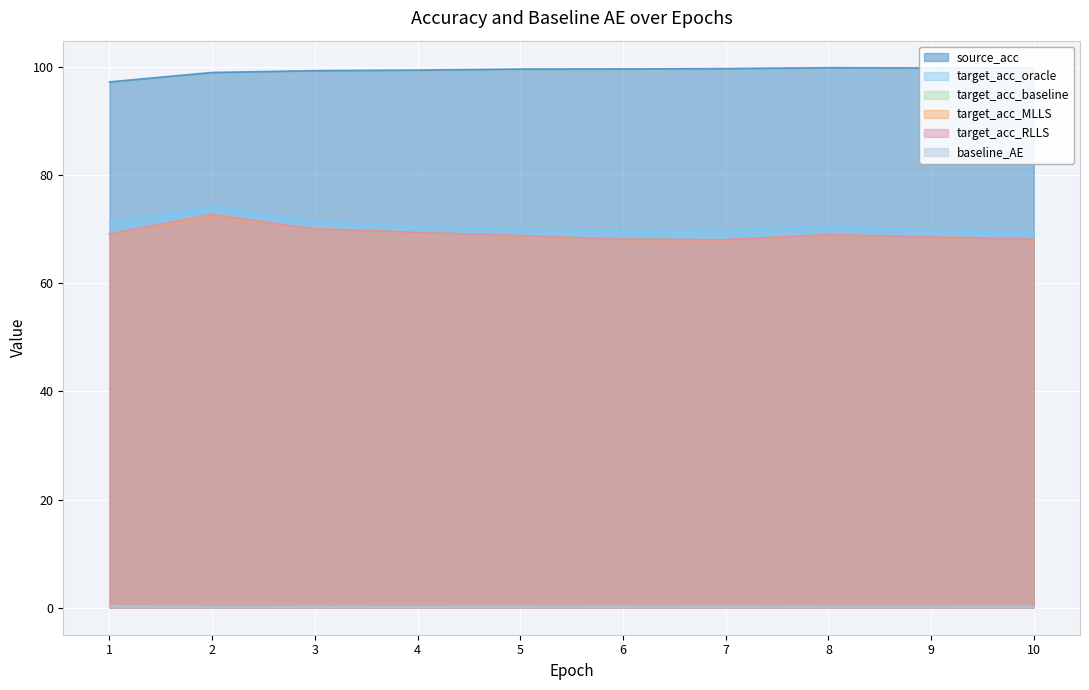

The value of target_acc_baseline at 6 is 68.1. True or false?

True